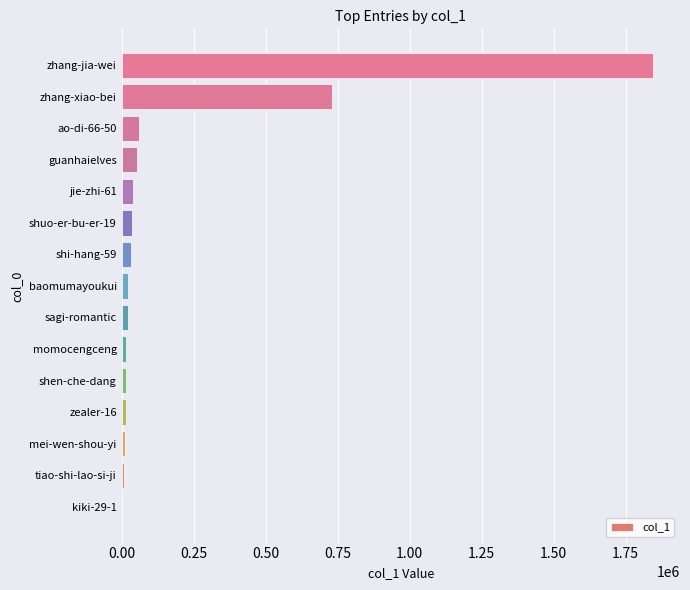

What is the sum of all values?

2906810